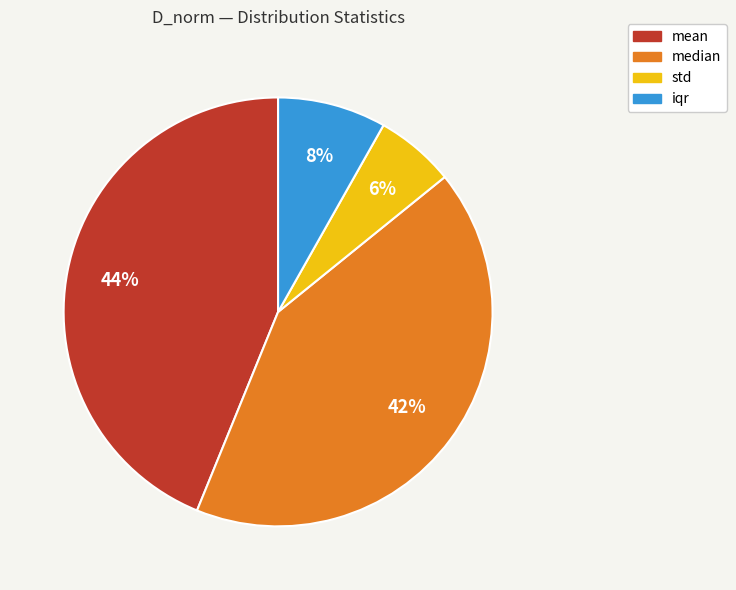

Which slice is the largest?

mean